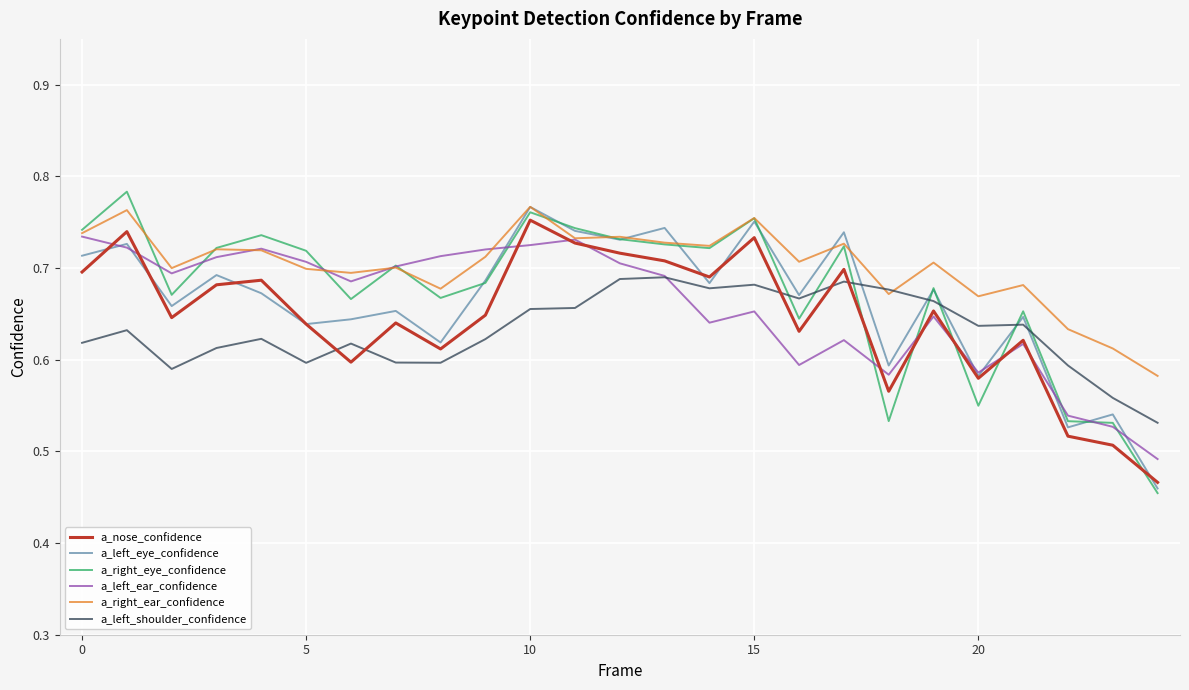

Which series has the largest total across all categories?

a_right_ear_confidence